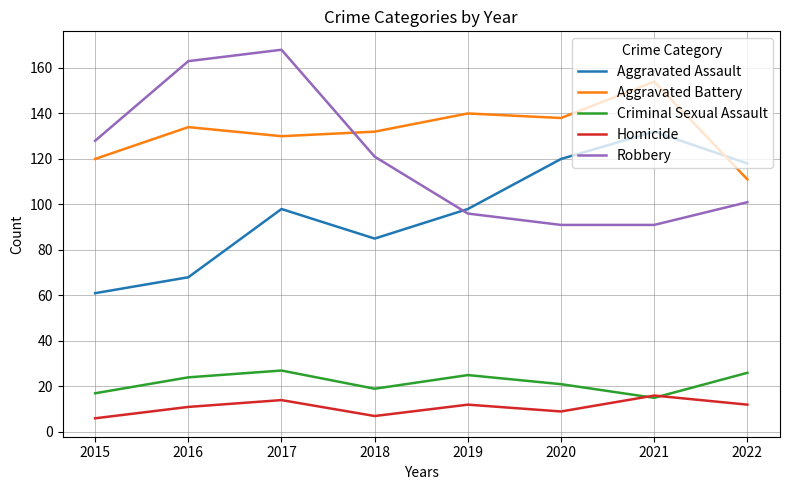

What is the difference between the highest and lowest values at 2017?

154